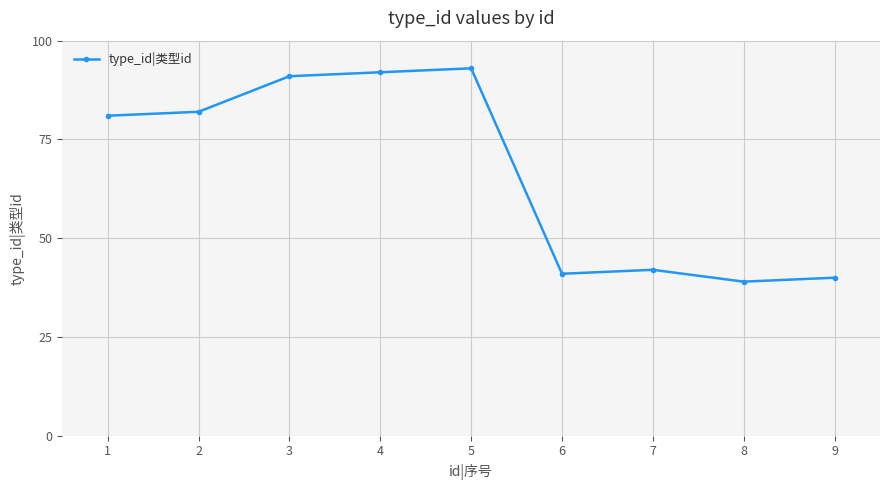

Reading left to right, what are all the values shown in this chart?

81	82	91	92	93	41	42	39	40